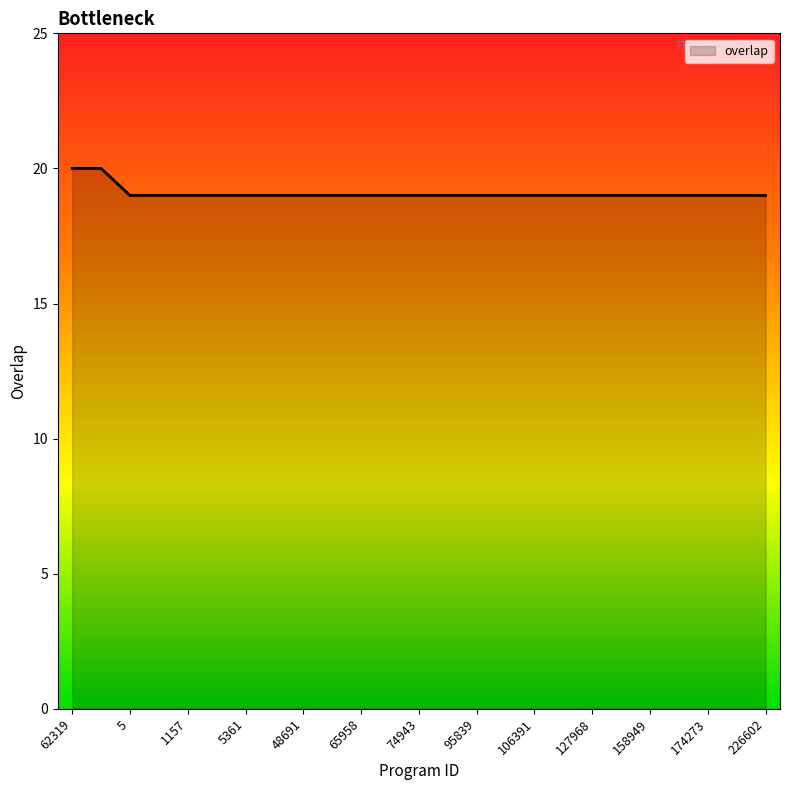

What is the minimum value shown in the chart?

19